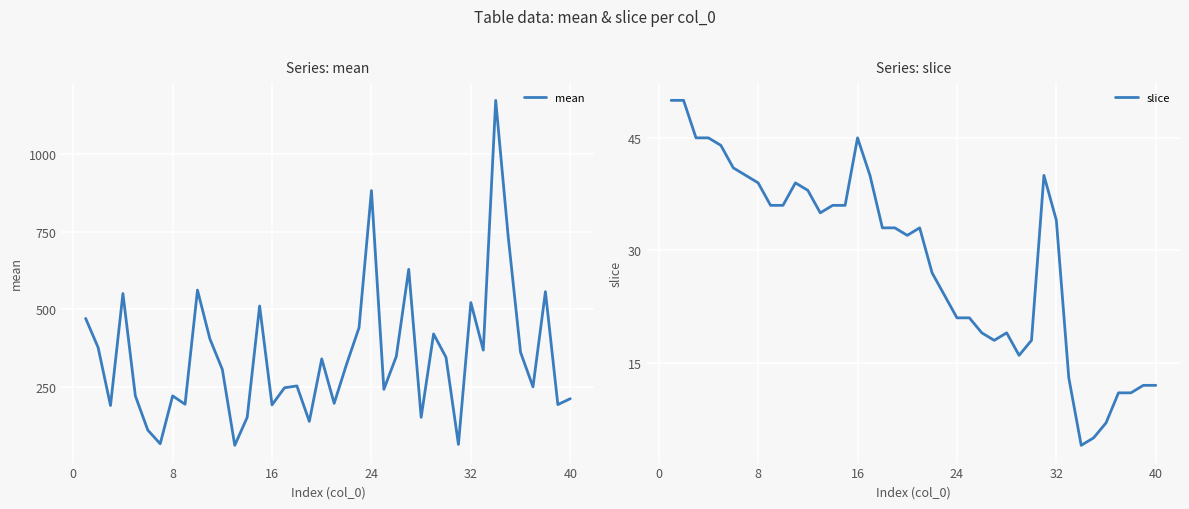

What is the highest value of the slice series?

50